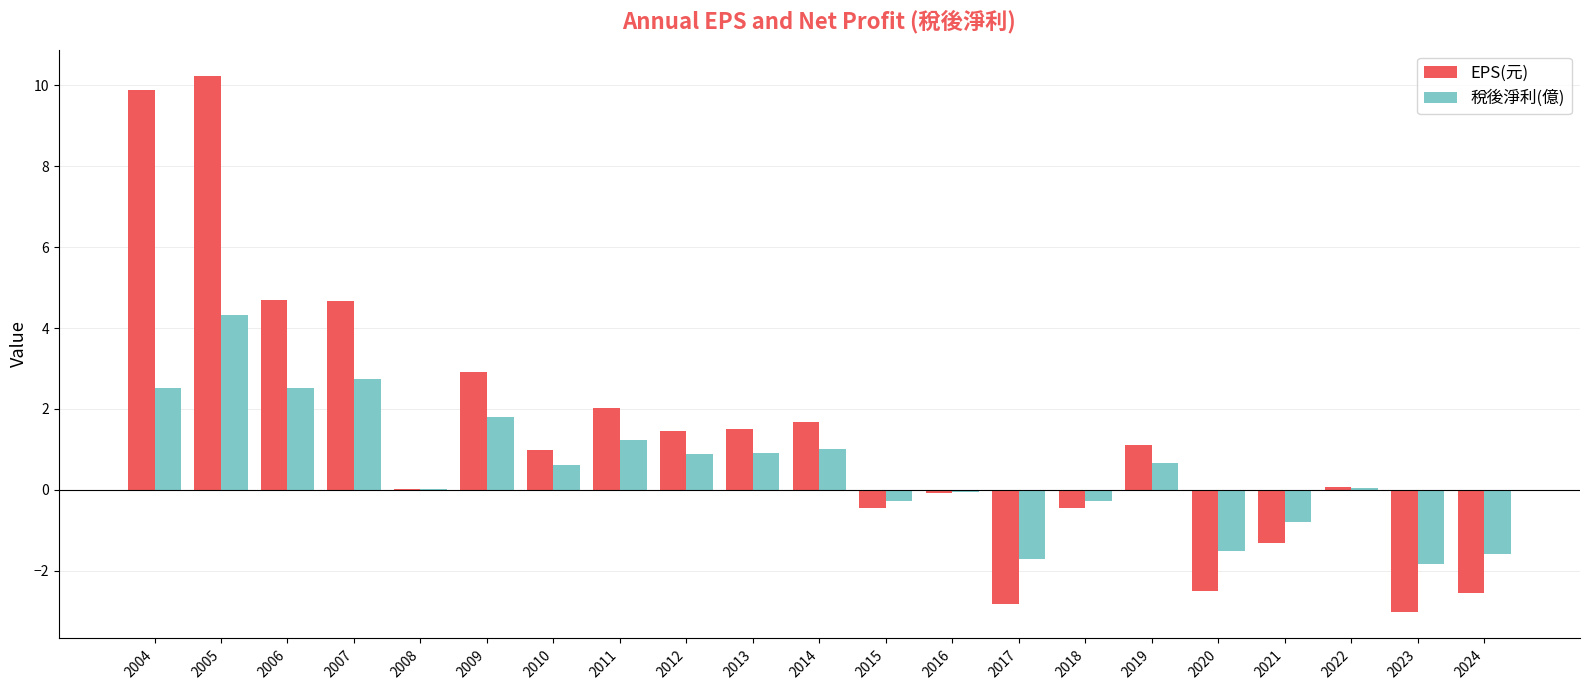

Which series changed the most between 2007 and 2022?

EPS(元)